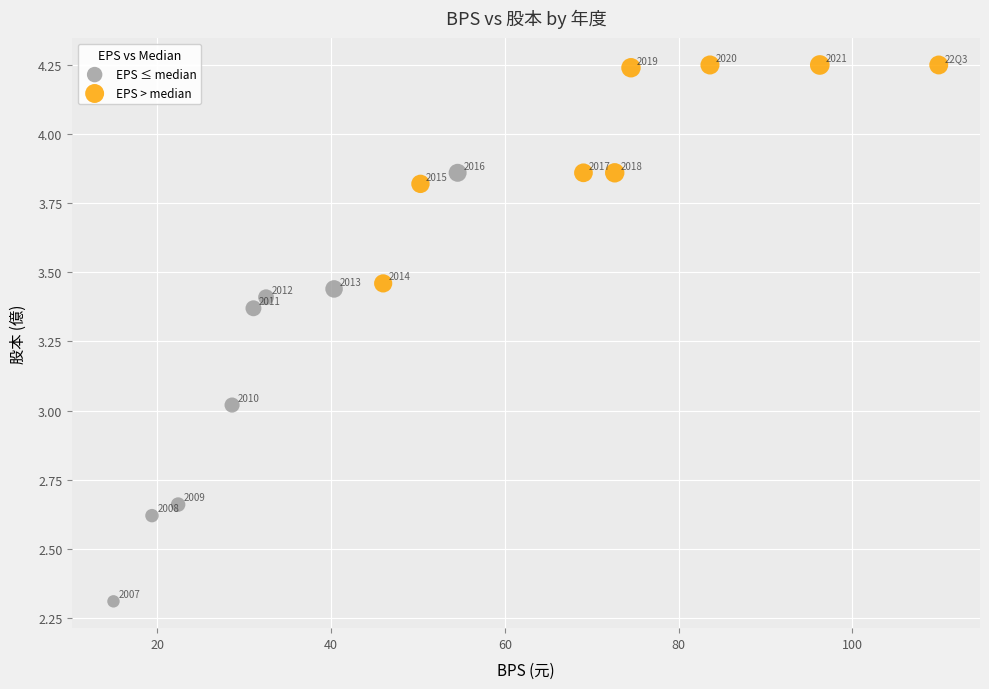

What are all the series names shown in the legend?

EPS ≤ median, EPS > median